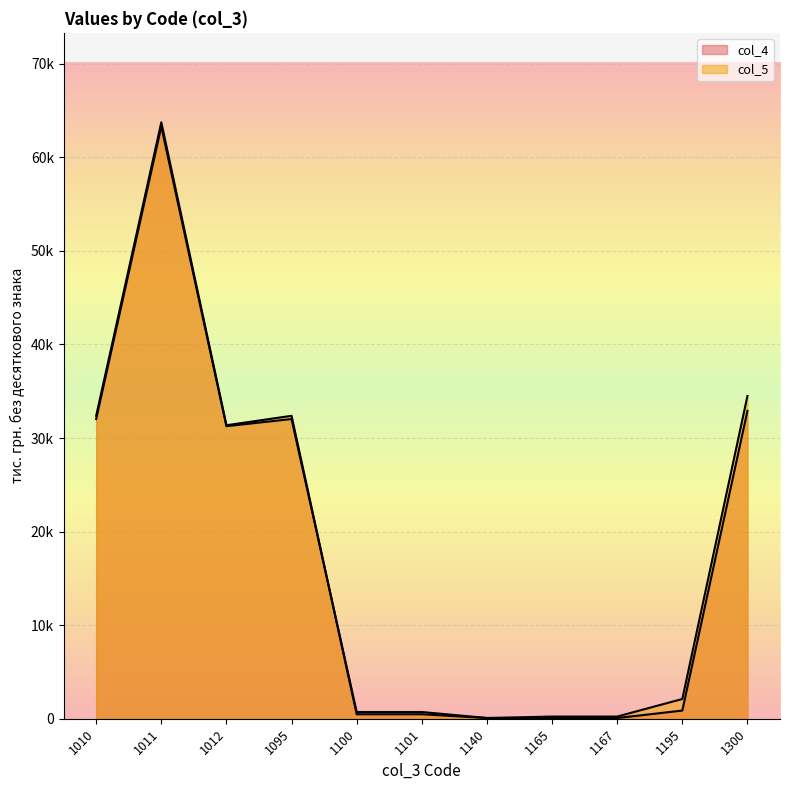

True or false: col_4 has more than 2 interior local peaks.

False